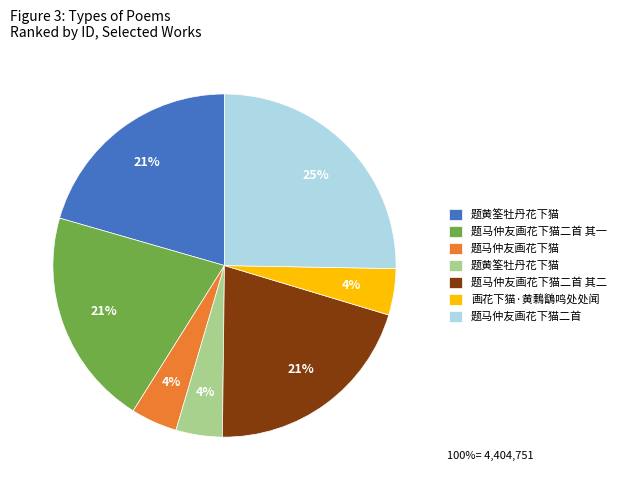

To the nearest percent, what is the difference between the largest and smallest slice percentages?

21%